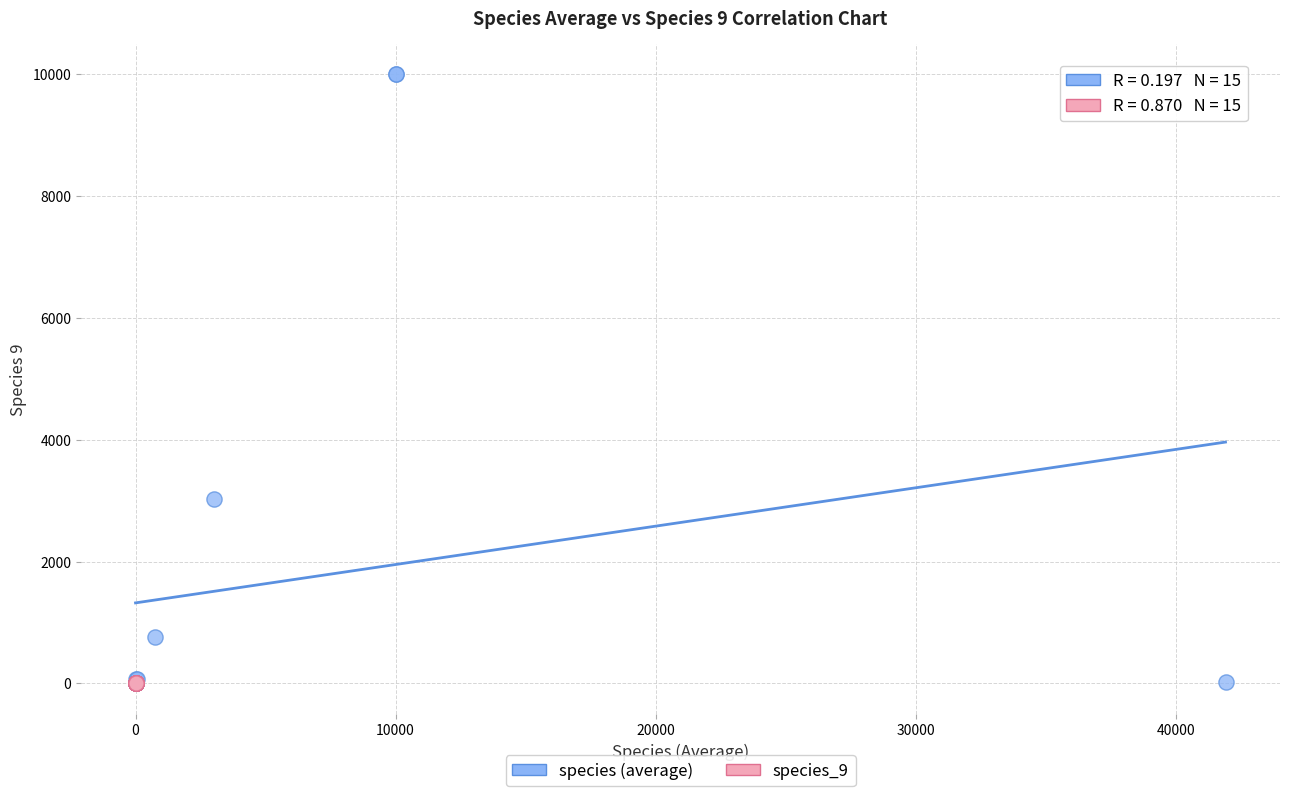

Which series reaches the maximum Y coordinate?

species (average)